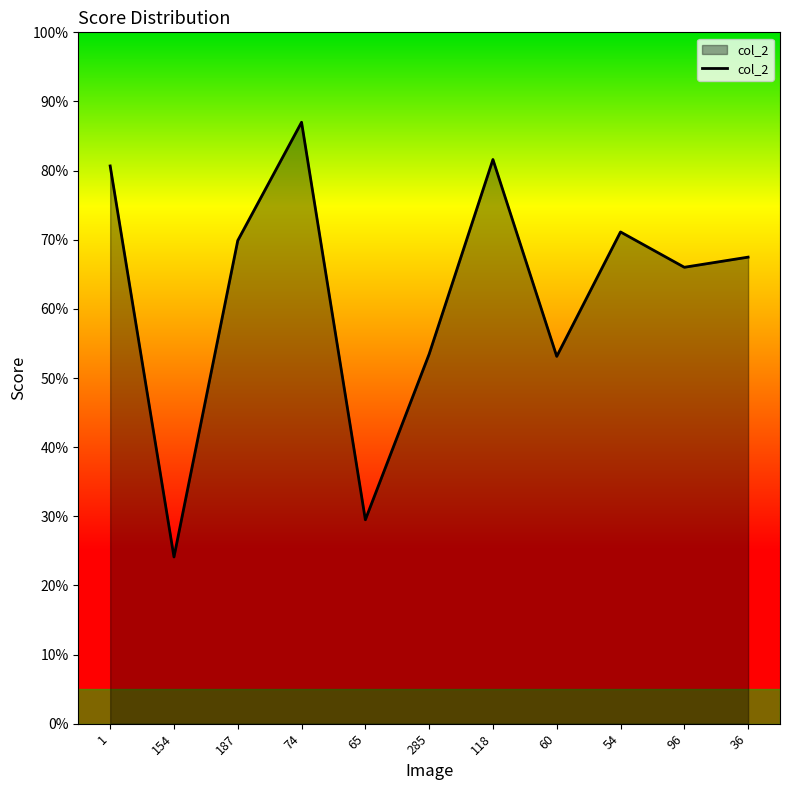

What is the difference between the maximum and minimum values?

0.6